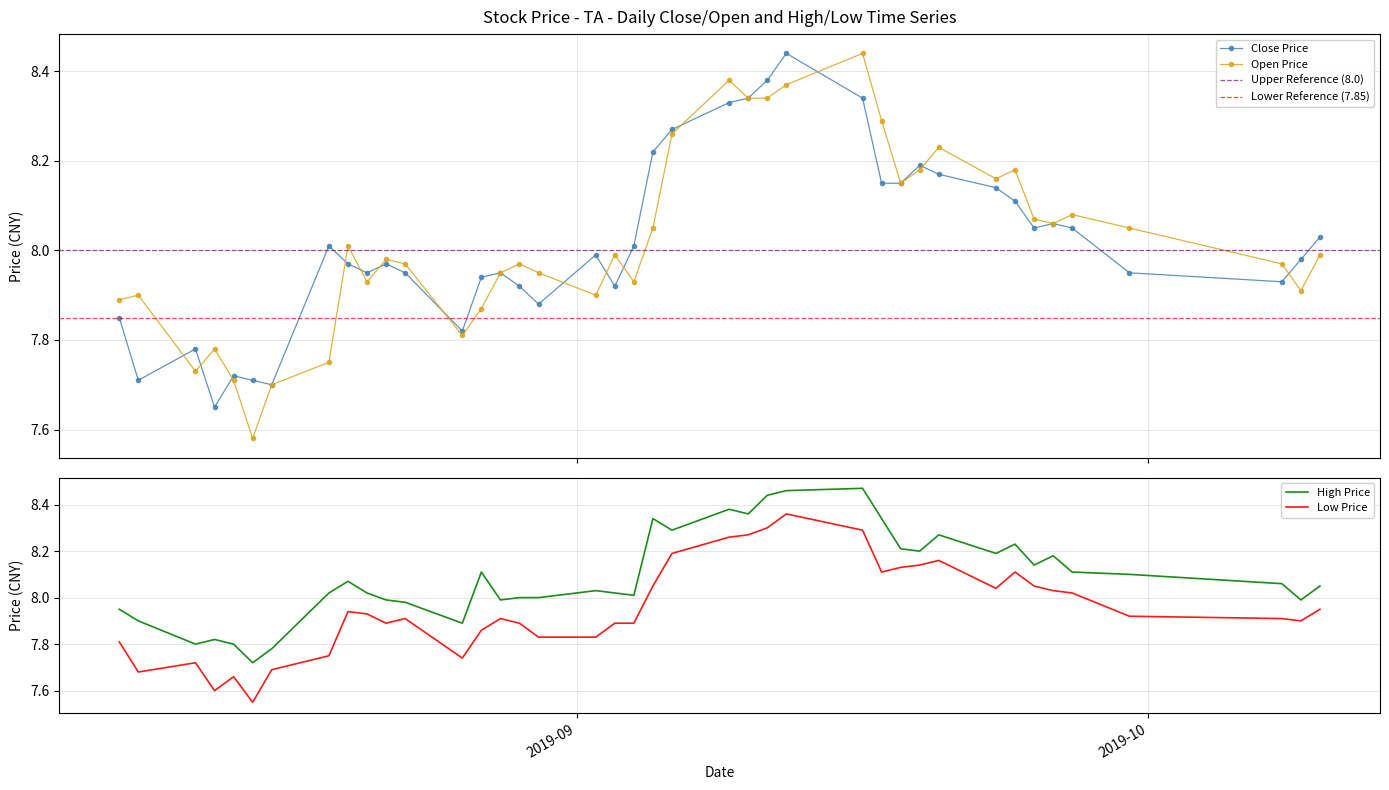

True or false: open and high intersect in this chart.

False